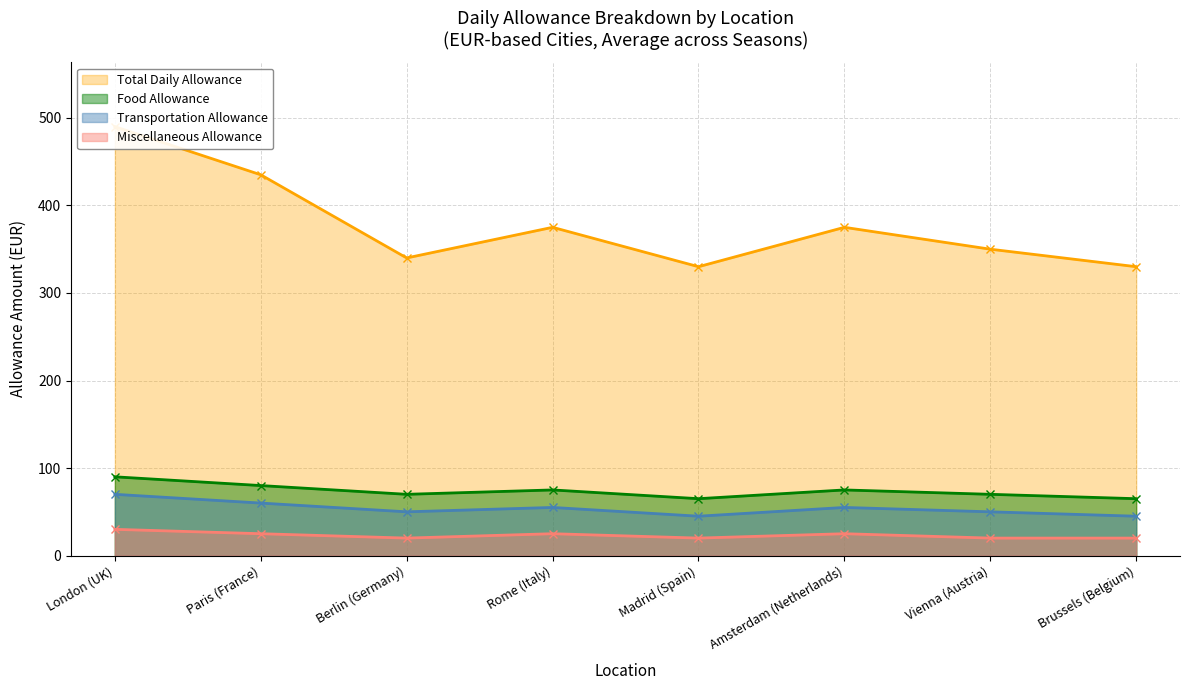

How many data points does each series have?

8